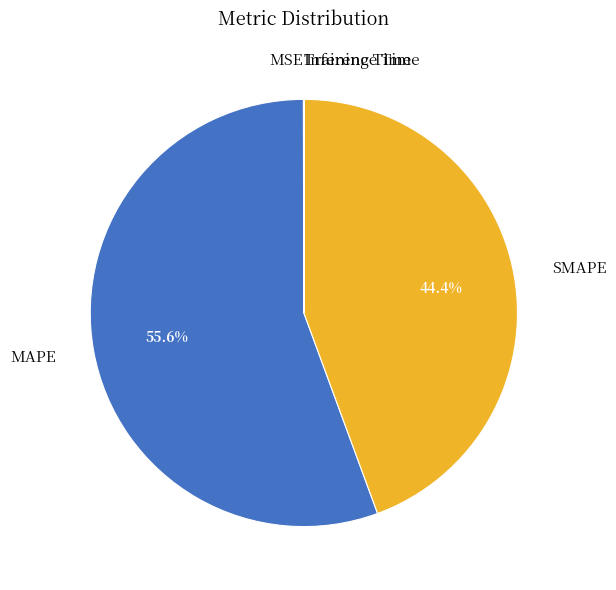

Which slice is the largest?

MAPE